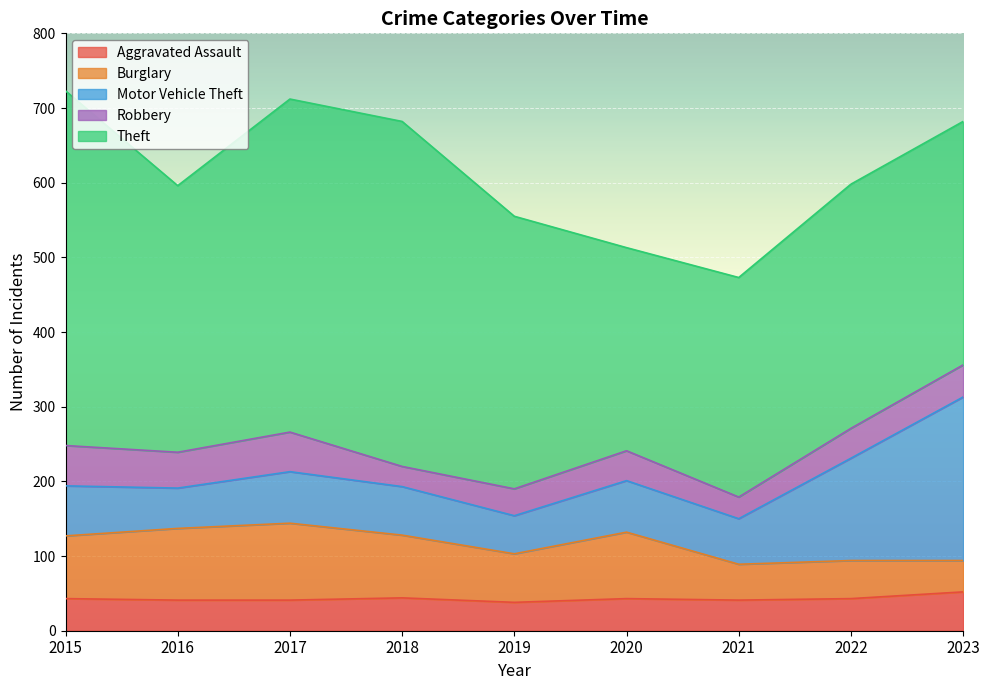

Where is Theft nearest to the value 373?

2019